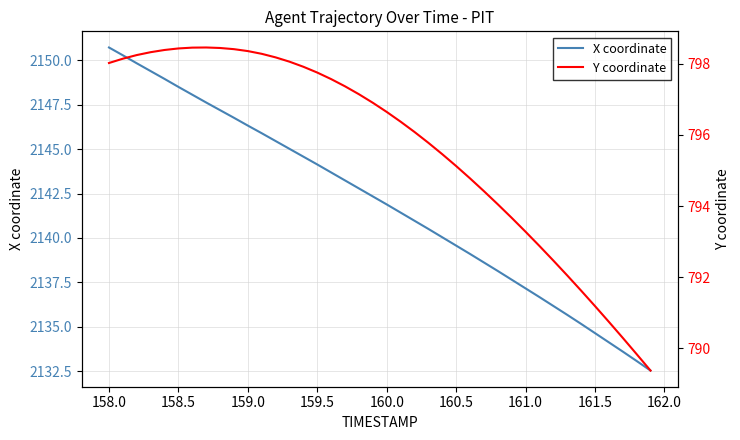

Is it true that X coordinate equals 3498.5 at 159.0?

False